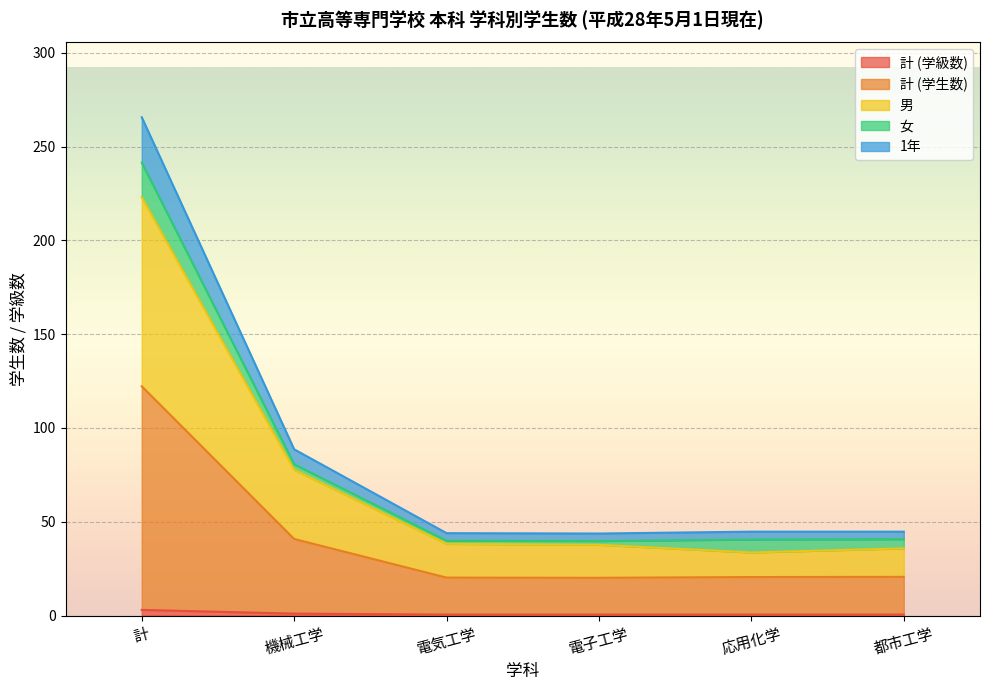

At which category is the sum across all series the highest?

計